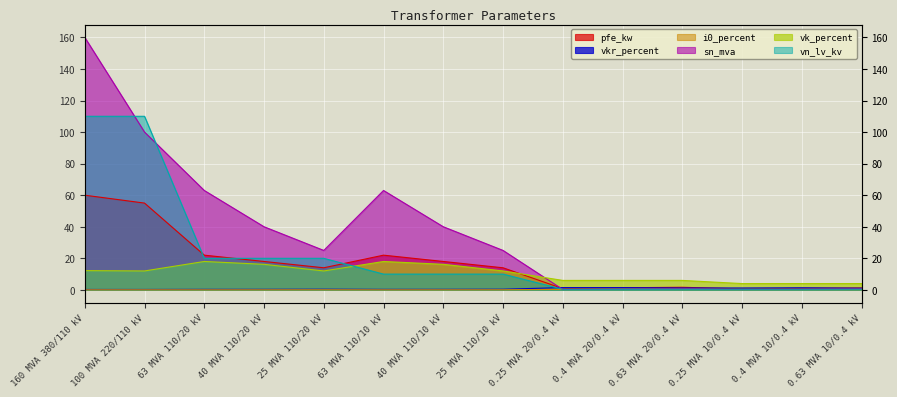

True or false: vkr_percent has a value of 0.2 at 160 MVA 380/110 kV.

True